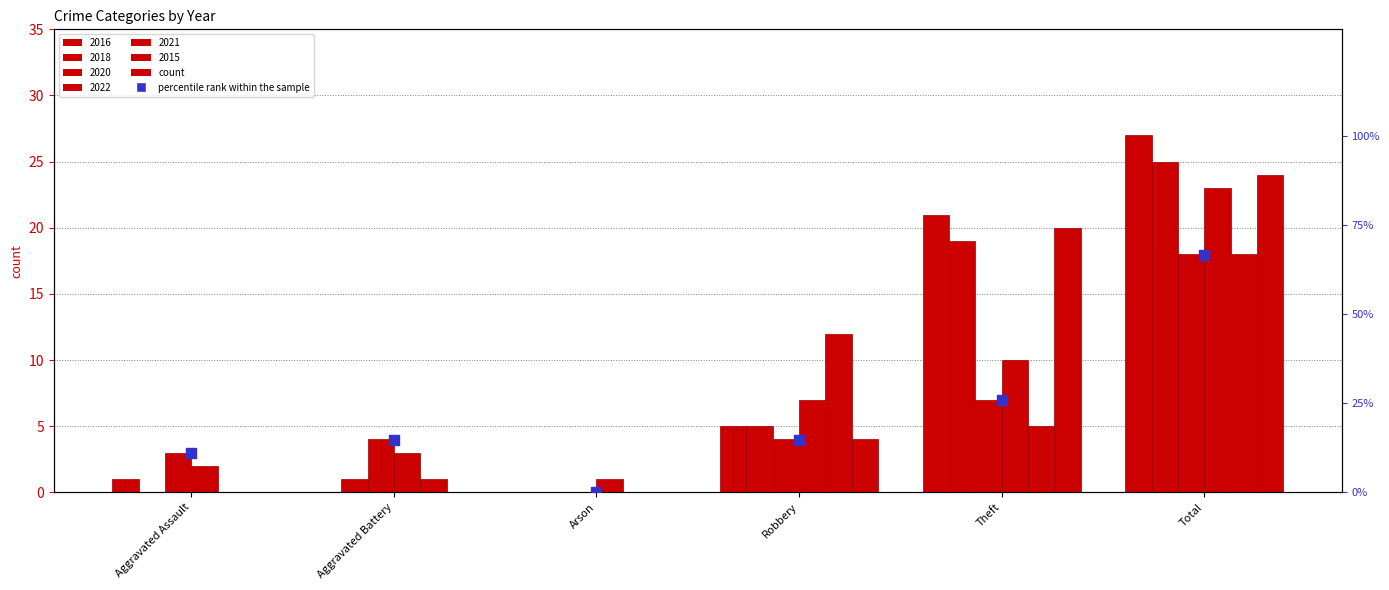

What is the ratio of the value at Robbery to the value at Aggravated Battery?

1.0